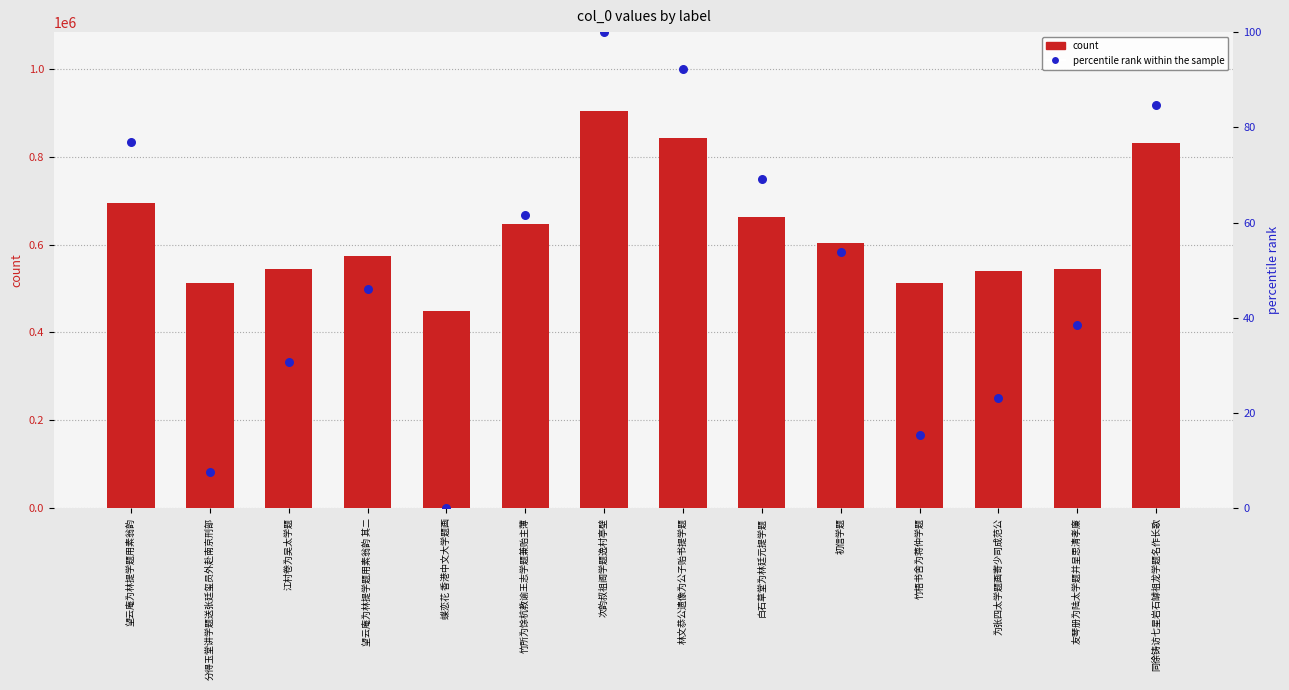

What are all the series names shown in the legend?

count, percentile rank within the sample